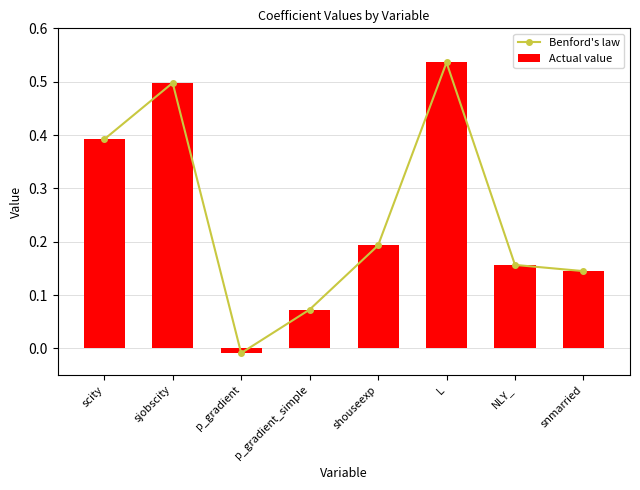

What is the average value of the Actual value series?

0.2